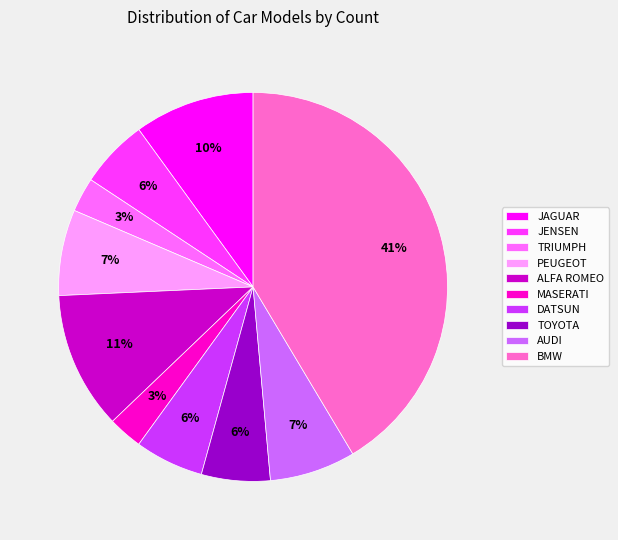

Is the sum of PEUGEOT and BMW greater than half?

No